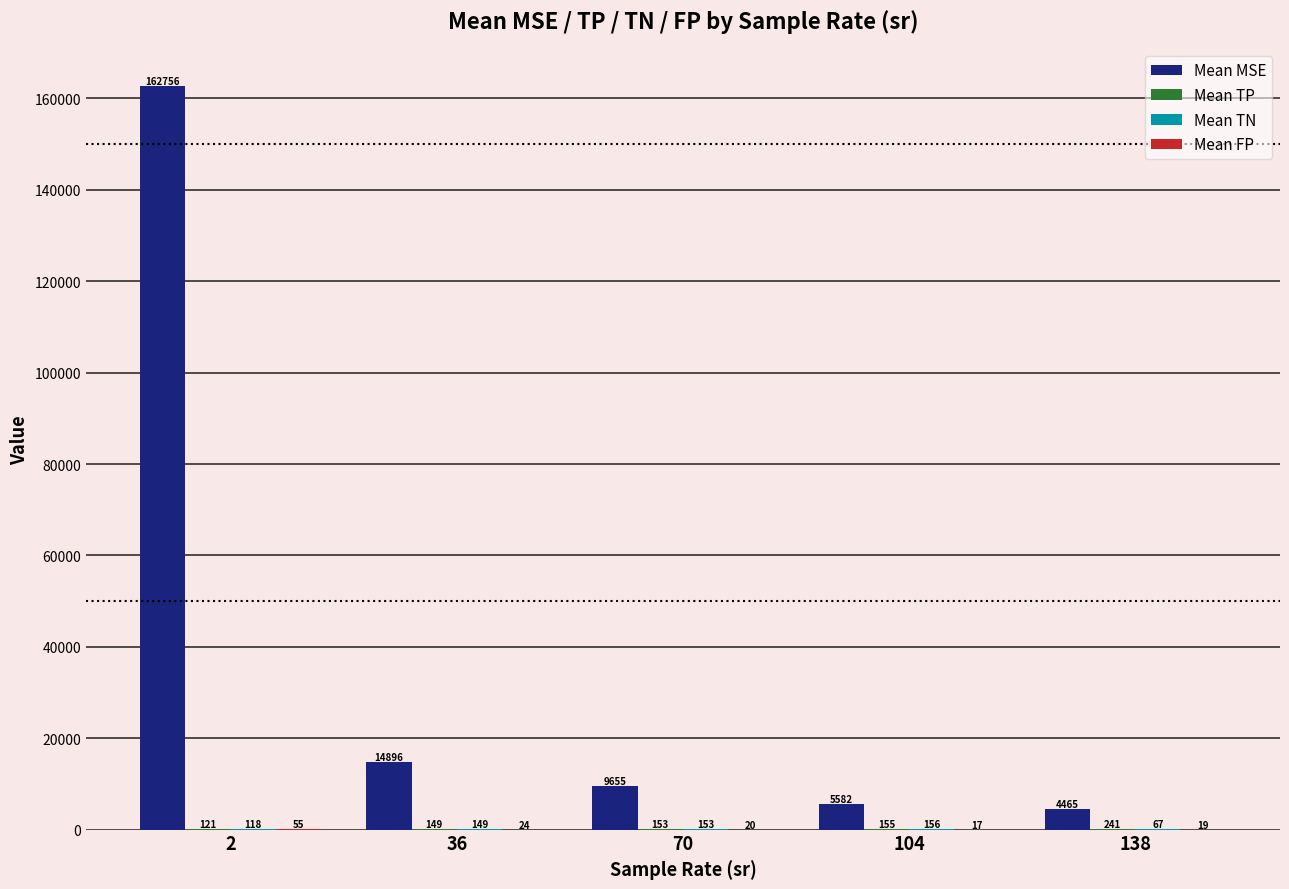

Which series has the largest total across all categories?

Mean MSE